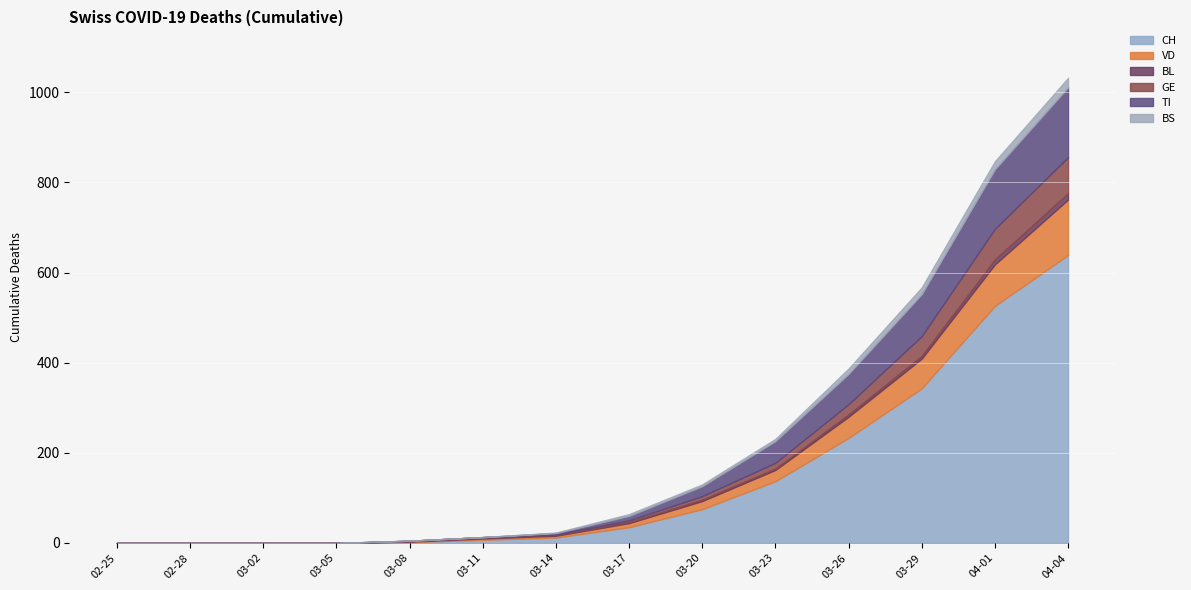

At which label does CH reach its peak?

04-04